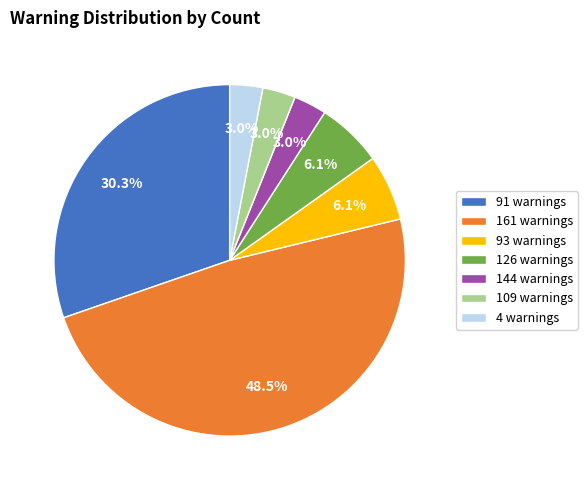

Count the number of slices in the pie.

7